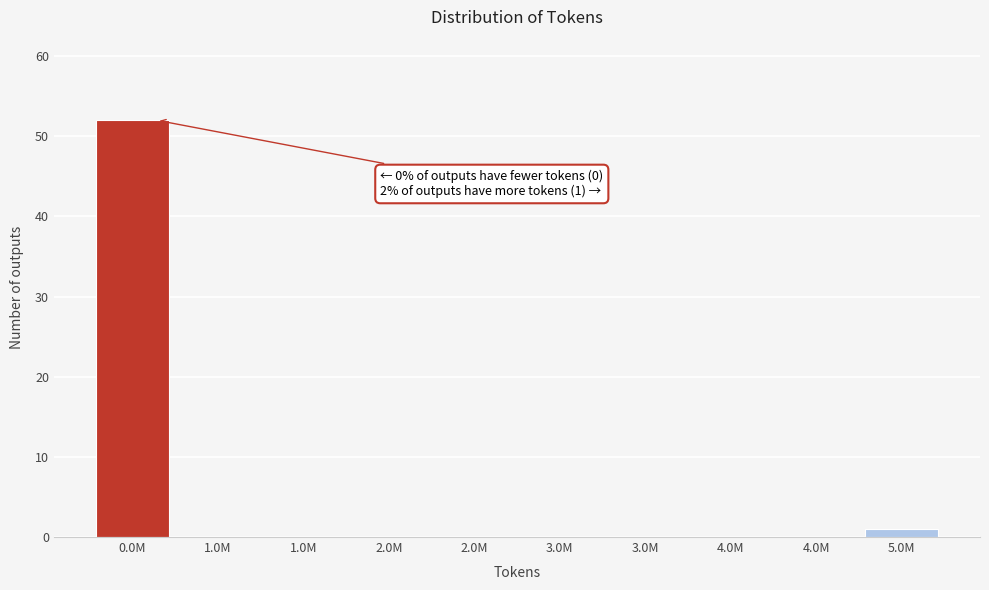

Are the bars horizontal?

No